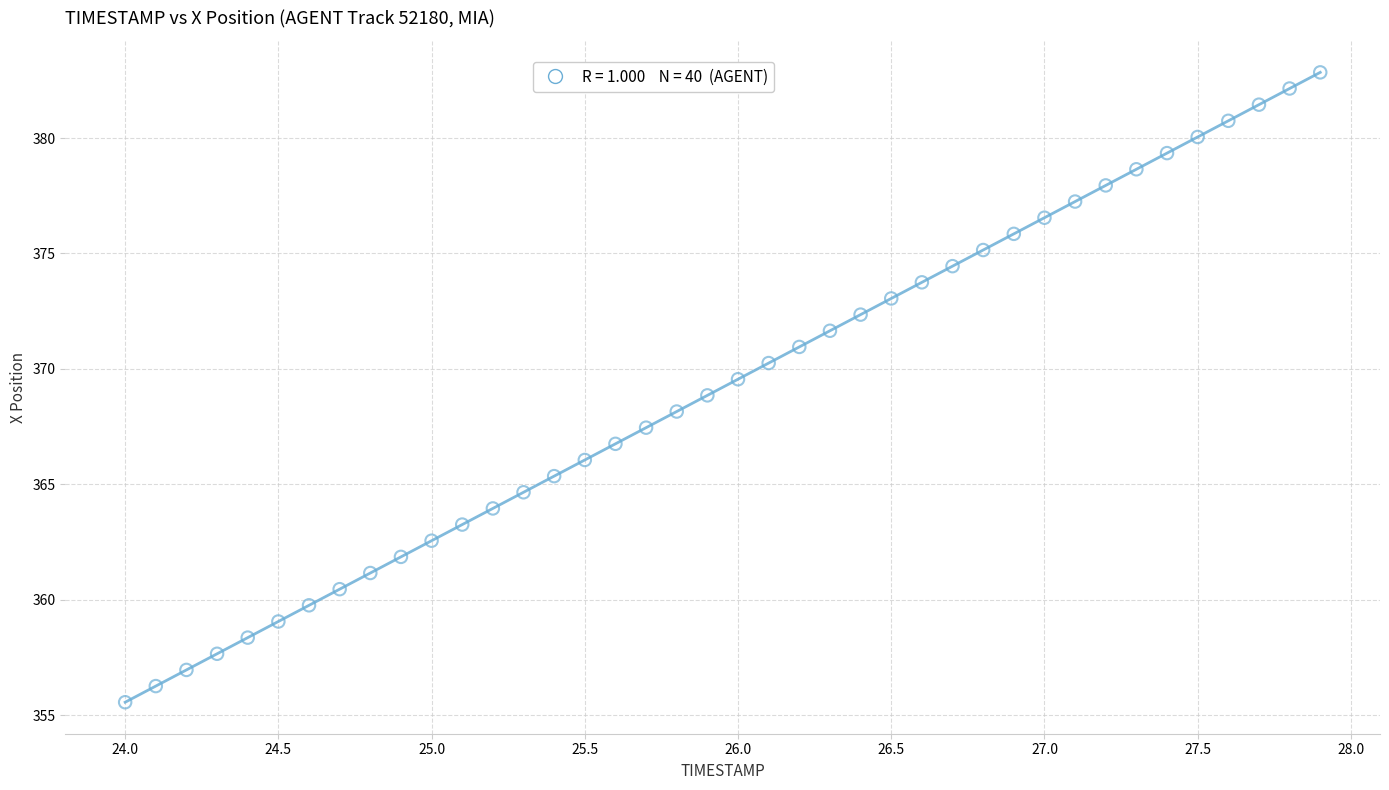

What is the range of X values (max minus min)?

3.9